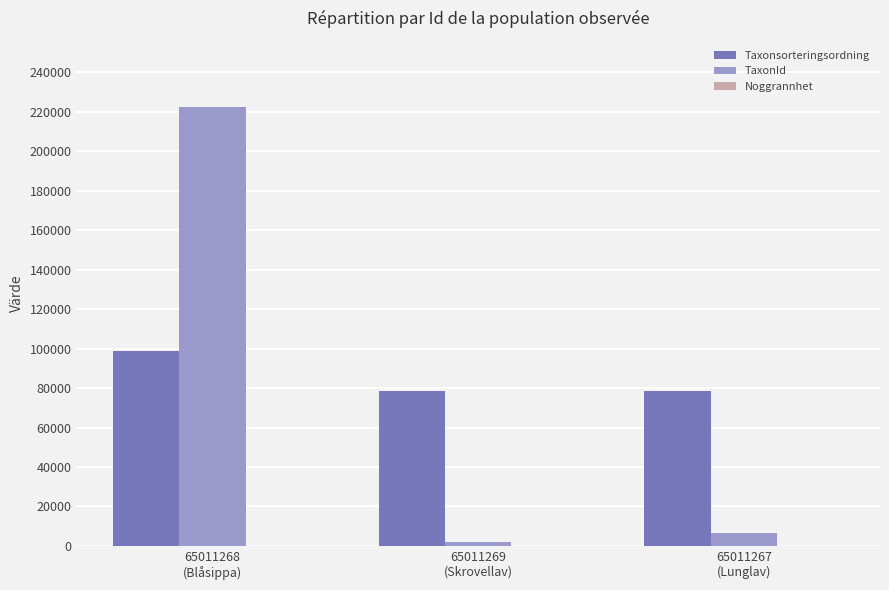

What is the maximum value for TaxonId?

222498